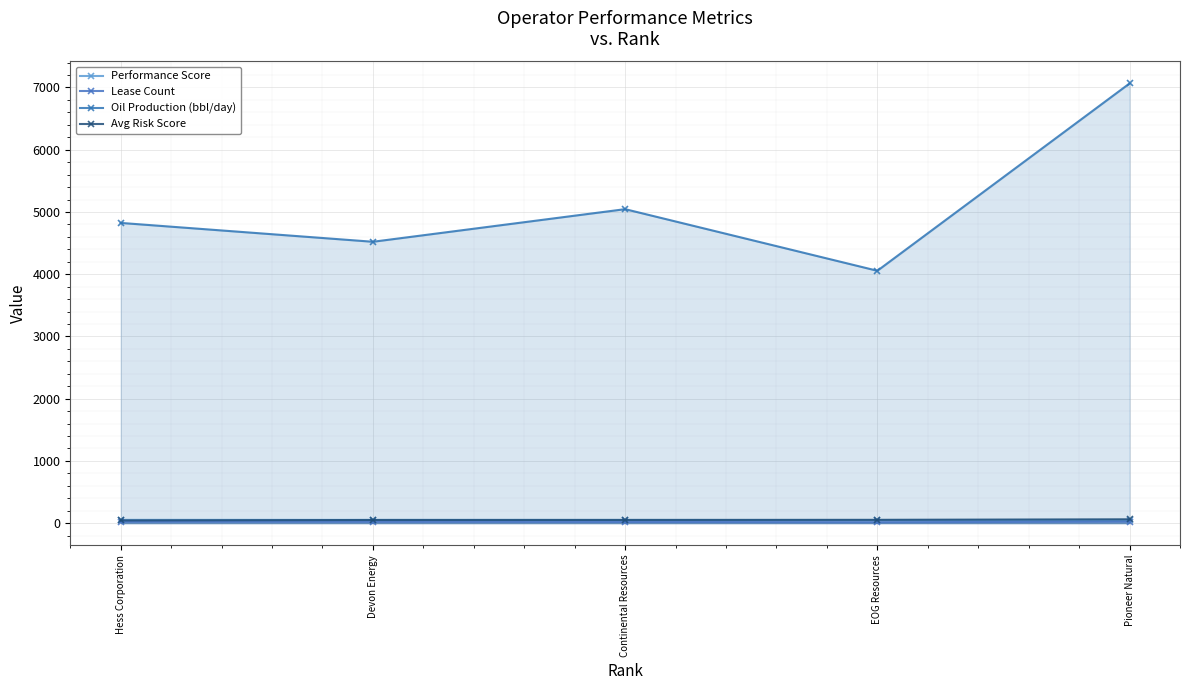

Reading left to right, what are all the values shown in this chart?

Performance Score: 52.3	51.7	50.5	48.1	45.2
Lease Count: 22.0	21.0	19.0	14.0	24.0
Oil Production (bbl/day): 4824.0	4521.0	5045.0	4055.0	7065.0
Avg Risk Score: 43.6	50.0	51.0	52.9	61.6